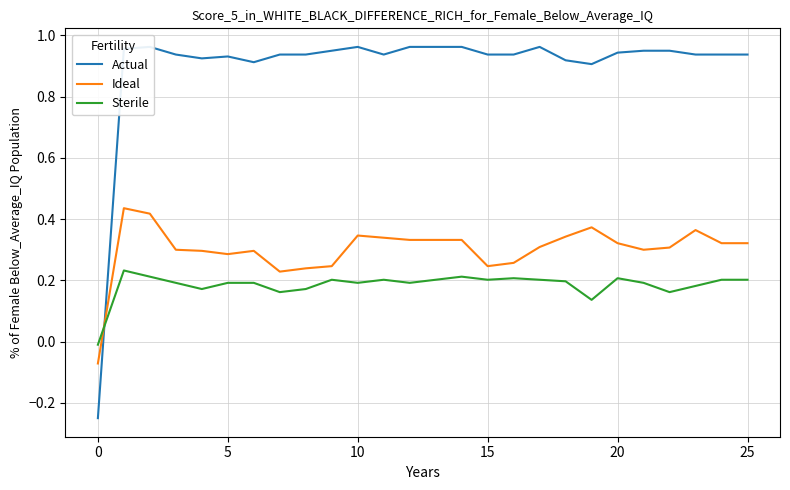

How many interior local valleys does the Sterile series have?

7